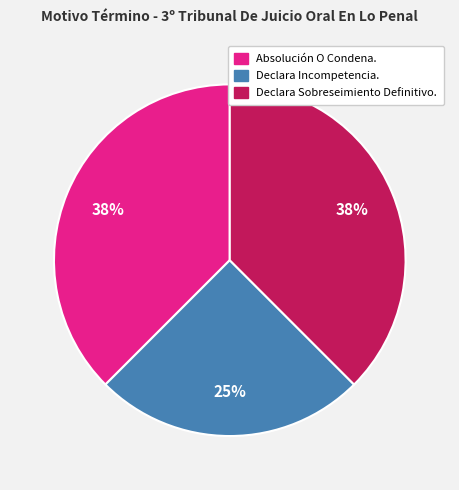

Which category has the smallest portion of the pie?

Declara Incompetencia.